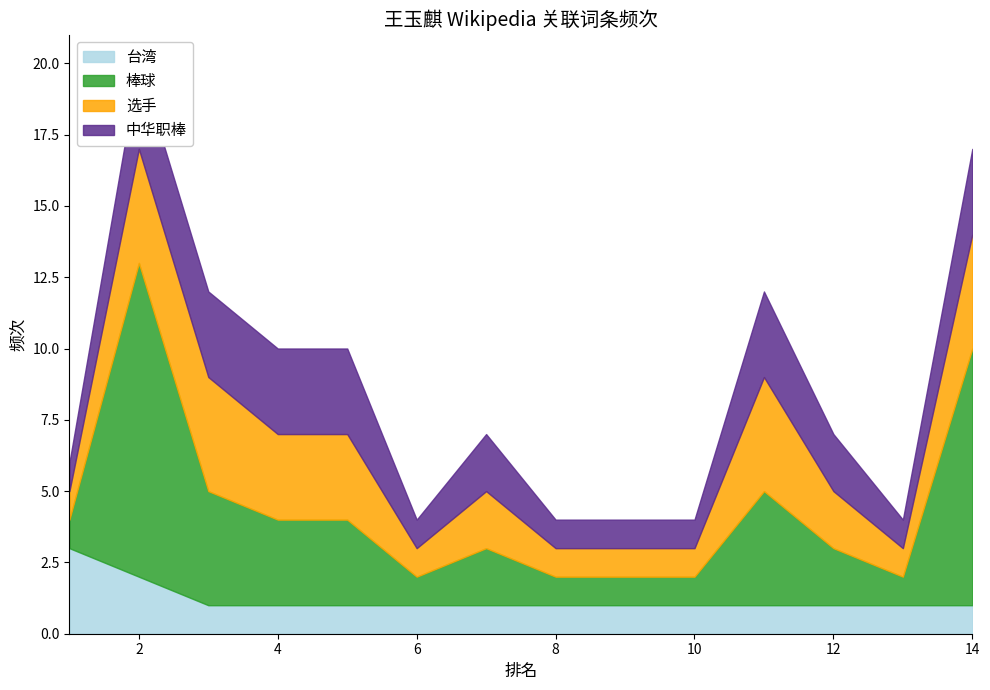

Is it true that 选手 equals 1 at 6?

True